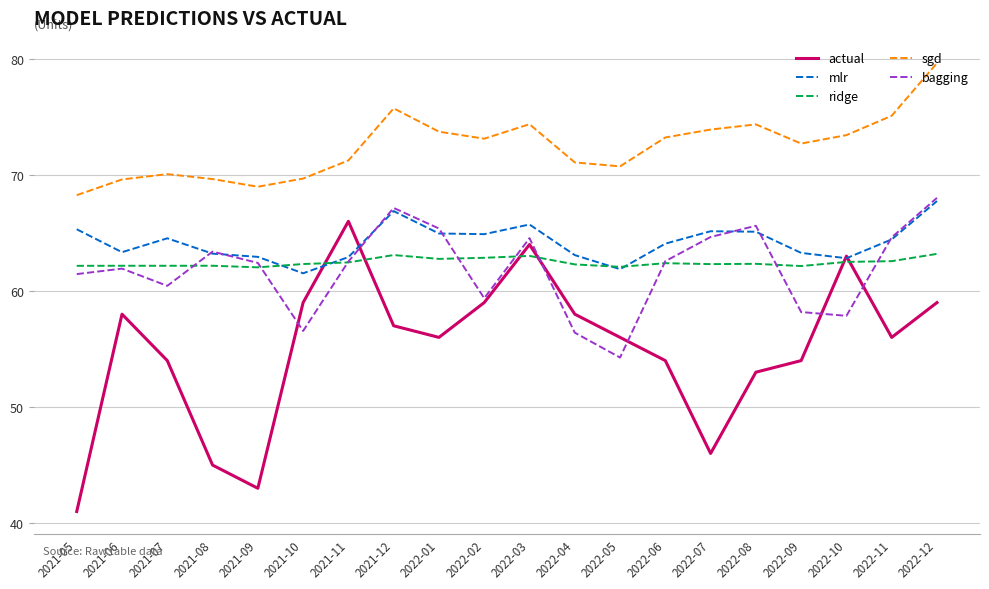

What is the minimum value for actual?

41.0